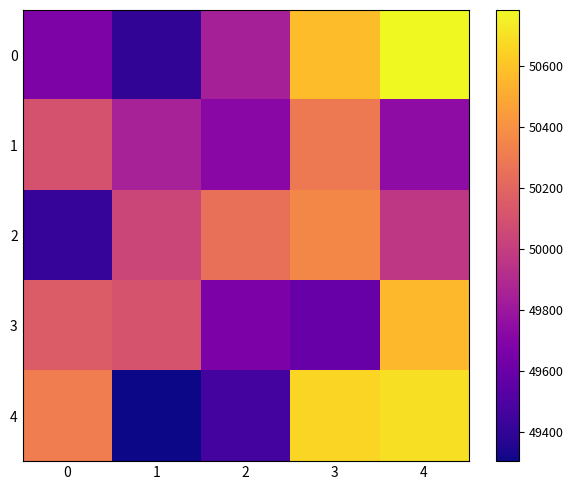

Which series has the largest range (max minus min)?

4